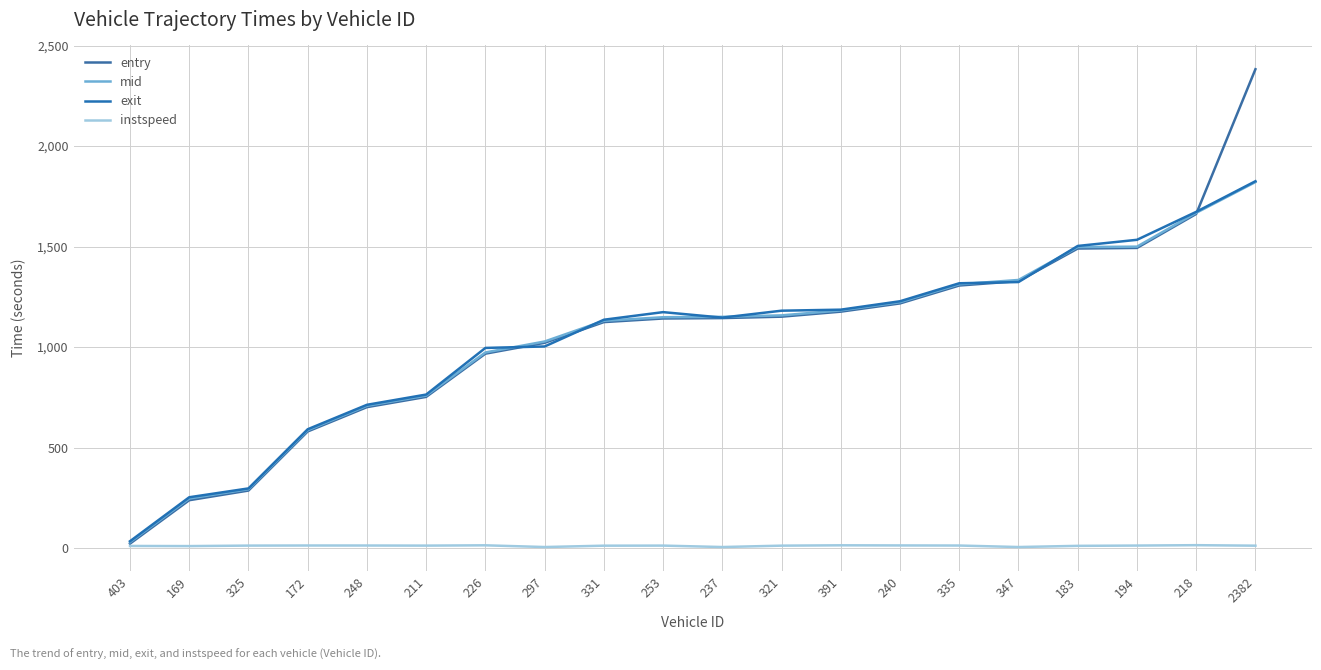

True or false: exit has more than 1 interior local peaks.

False